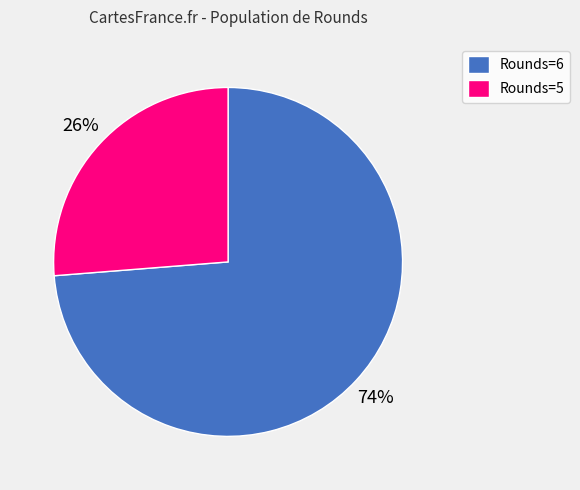

Which slice is the smallest?

Rounds=5